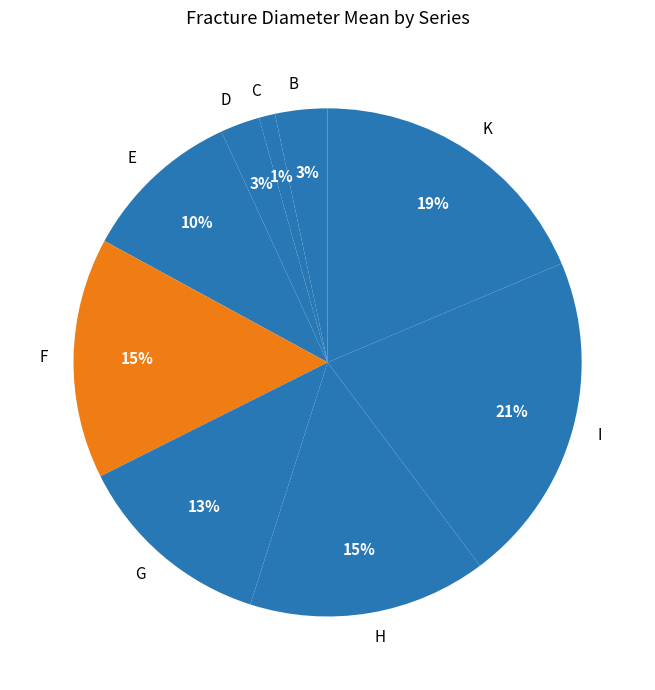

Combined, do D and F account for over 50%?

No